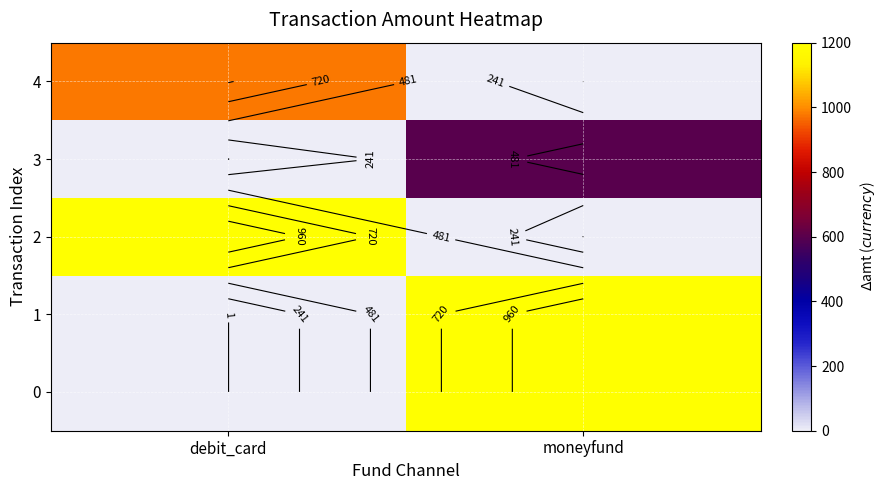

How many 1 values are between 0 and 1200?

2